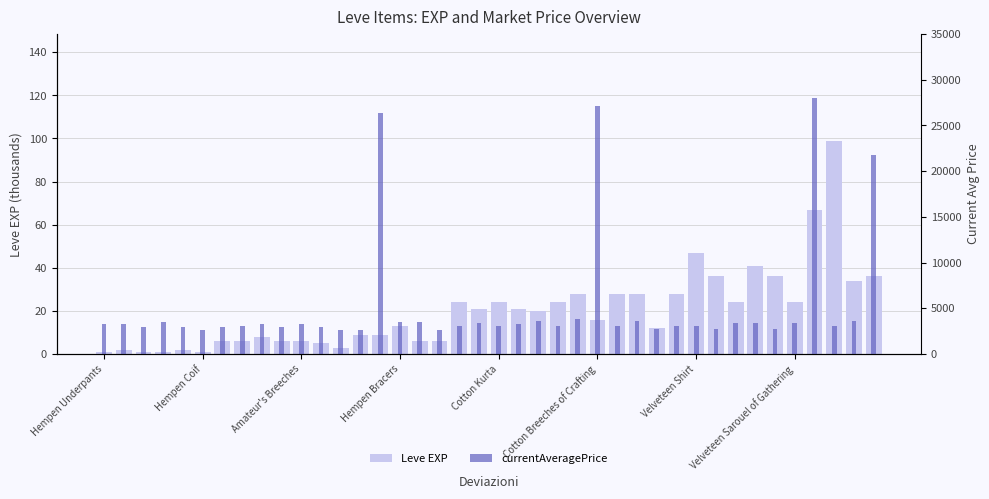

Which series changed the most between 33 and 34?

currentAveragePrice